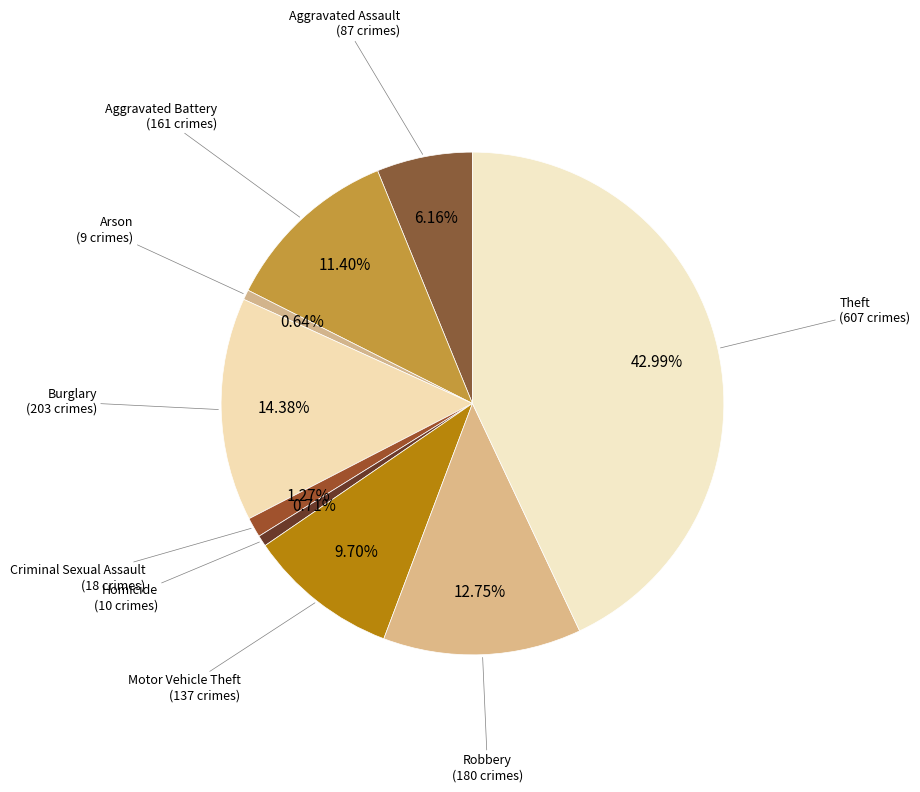

Is there any slice that represents more than half of the pie?

No